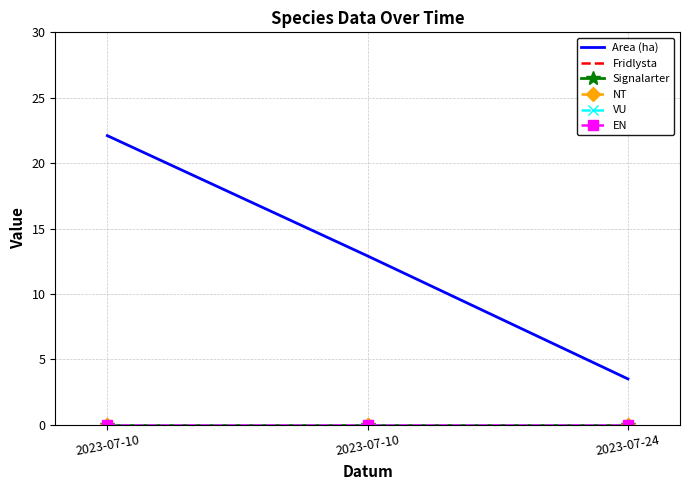

Reading left to right, what are all the values shown in this chart?

Area (ha): 2023-07-10=22.1	2023-07-10=12.9	2023-07-24=3.5
Fridlysta: 2023-07-10=0.0	2023-07-10=0.0	2023-07-24=0.0
Signalarter: 2023-07-10=0.0	2023-07-10=0.0	2023-07-24=0.0
NT: 2023-07-10=0.0	2023-07-10=0.0	2023-07-24=0.0
VU: 2023-07-10=0.0	2023-07-10=0.0	2023-07-24=0.0
EN: 2023-07-10=0.0	2023-07-10=0.0	2023-07-24=0.0